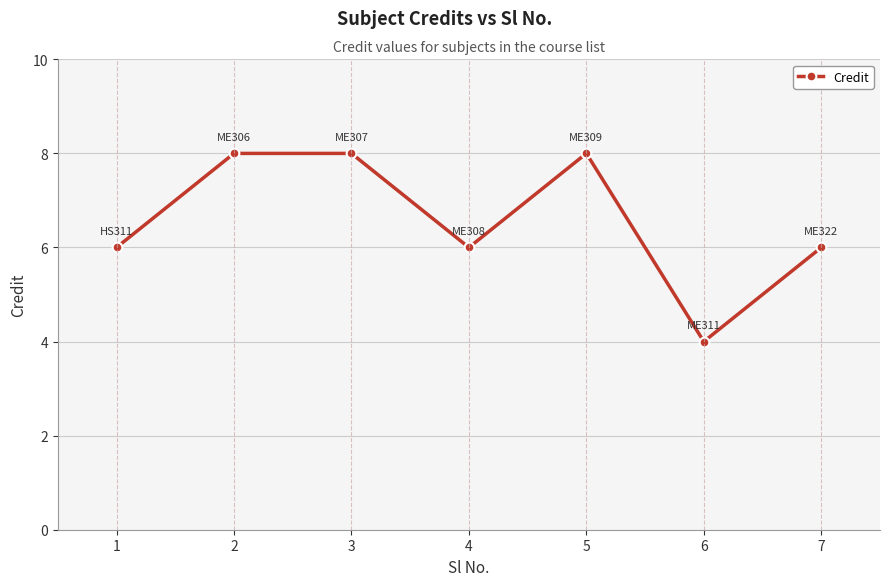

Is it true that the value at 7 is 4?

False